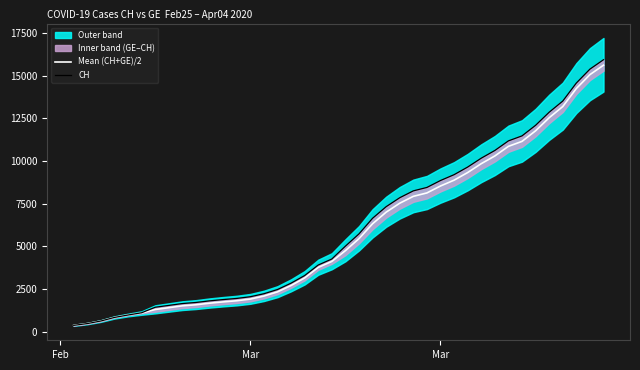

Reading right to left, list all the values displayed in this chart.

Mean (CH+GE)/2: 15605.0	15054.0	14240.0	13184.0	12531.0	11765.0	11146.0	10854.0	10292.0	9841.0	9321.0	8875.0	8534.0	8128.0	7928.0	7526.0	7002.0	6323.0	5452.5	4748.5	4118.5	3767.5	3150.5	2709.5	2336.5	2090.5	1915.5	1816.5	1749.5	1673.5	1581.0	1518.0	1411.0	1303.5	1098.0	981.0	840.0	630.0	479.0	375.0
CH: 15926.0	15375.0	14561.0	13505.0	12852.0	12086.0	11467.0	11175.0	10613.0	10162.0	9642.0	9196.0	8855.0	8449.0	8249.0	7847.0	7323.0	6644.0	5731.0	5012.0	4259.0	3908.0	3291.0	2845.0	2472.0	2226.0	2051.0	1952.0	1885.0	1809.0	1715.0	1652.0	1544.0	1436.0	1113.0	981.0	840.0	630.0	479.0	375.0